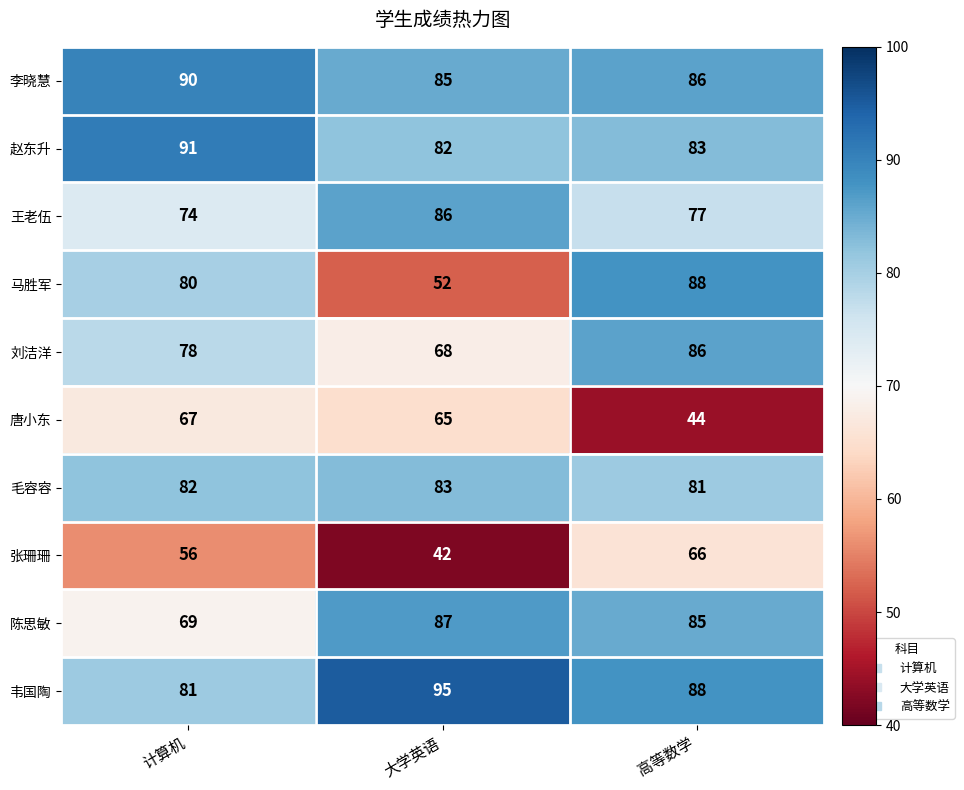

What is the sum of all 唐小东 values?

176